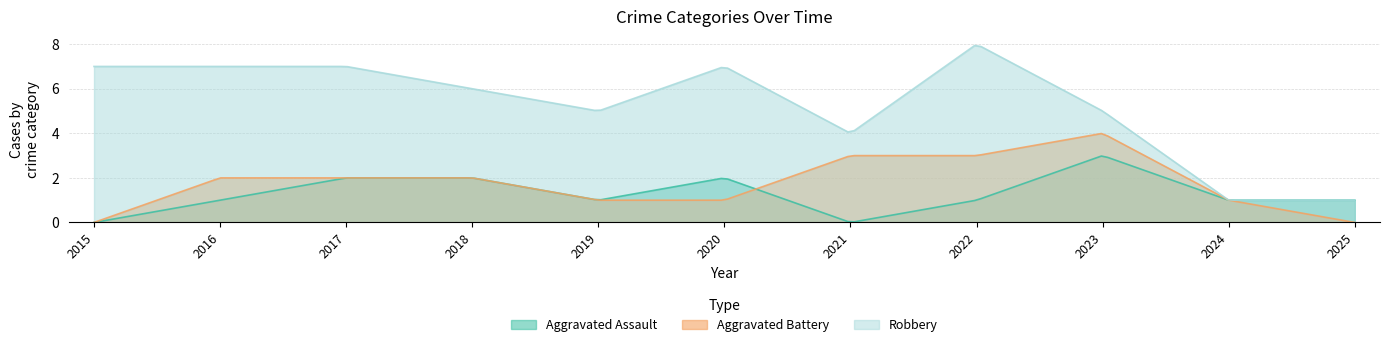

At 2018, list the series in order from largest to smallest.

Robbery, Aggravated Assault, Aggravated Battery